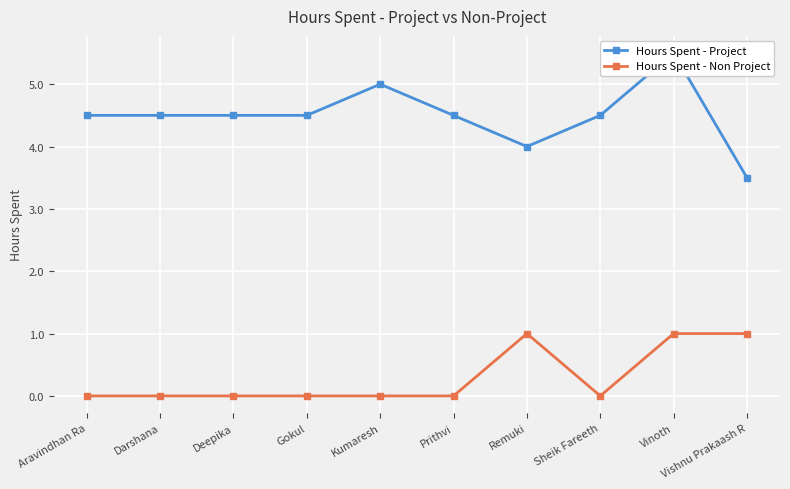

At which label does Hours Spent - Project first exceed 4?

Aravindhan Ra